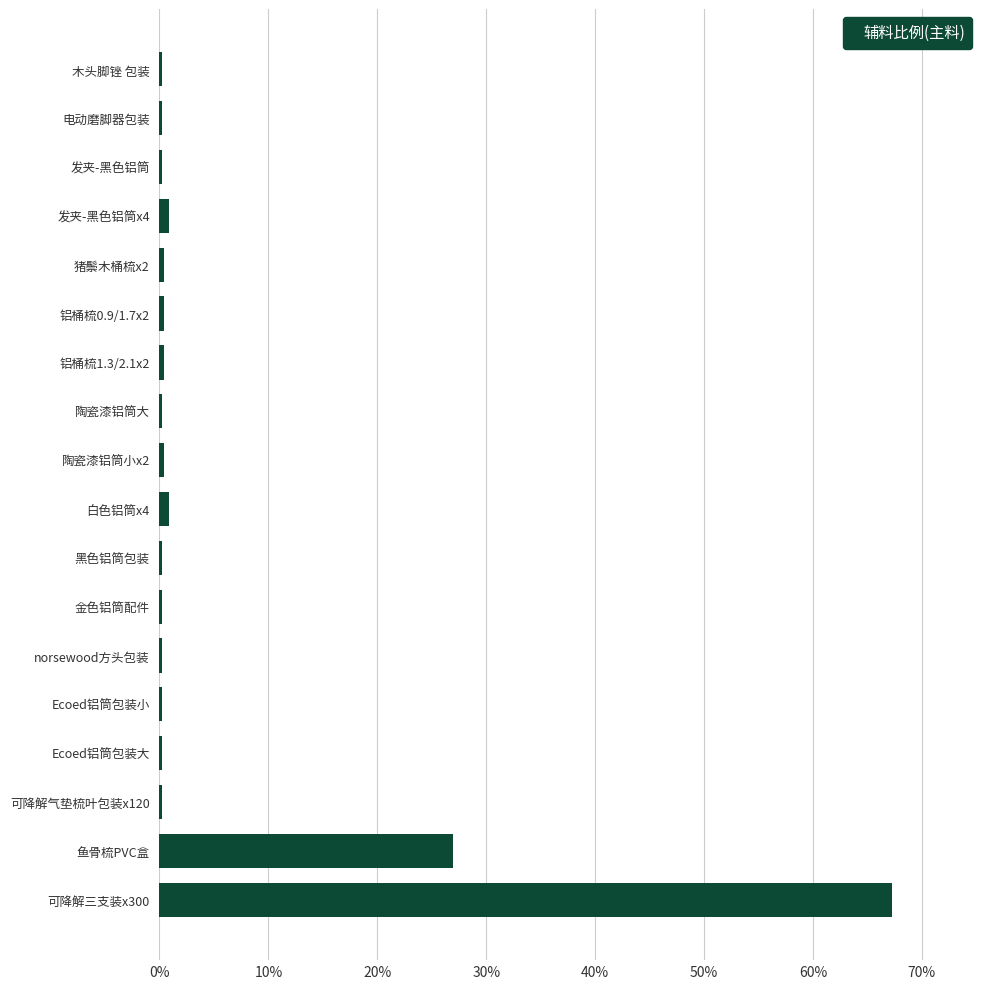

What is the sum of all values?

100.0